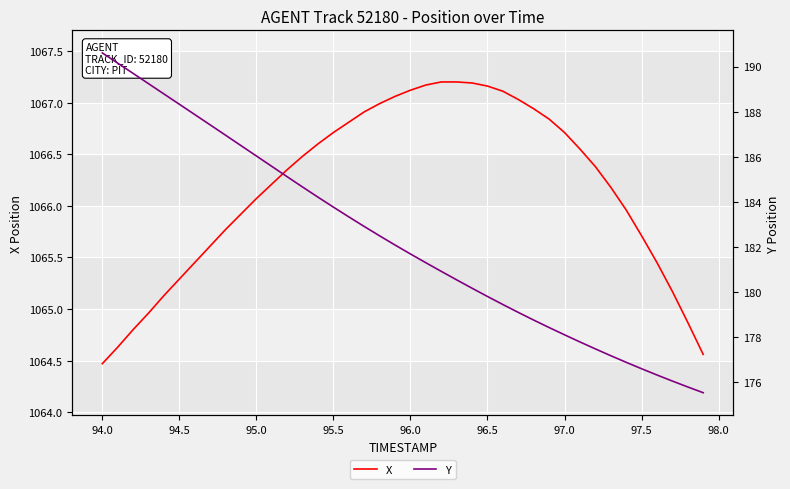

What is the difference between the second highest and second lowest values in the Y series?

14.3